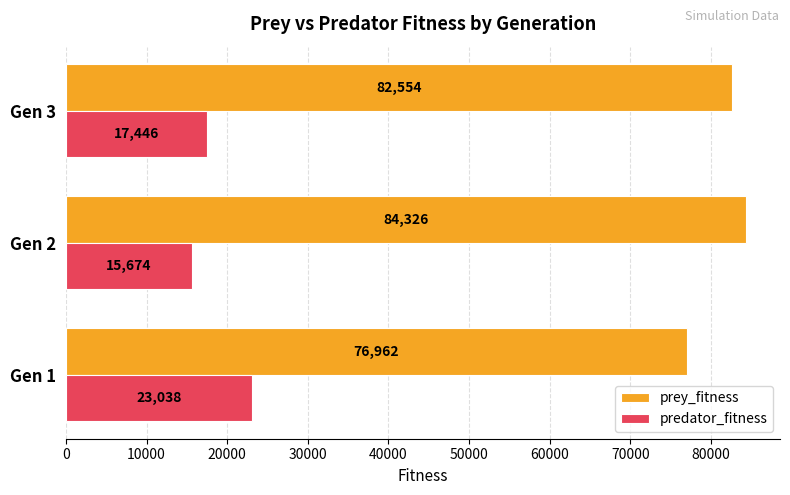

What is the minimum value shown in the chart?

15674